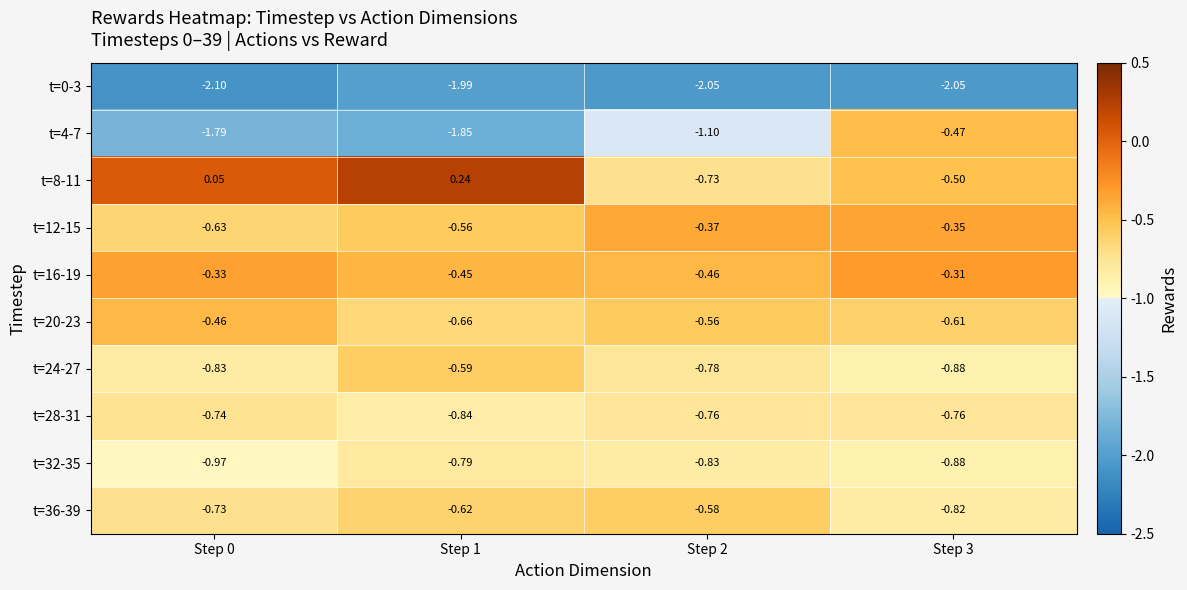

Is the value of t=16-19 at Step 0 greater than the value of t=24-27 at Step 1?

Yes